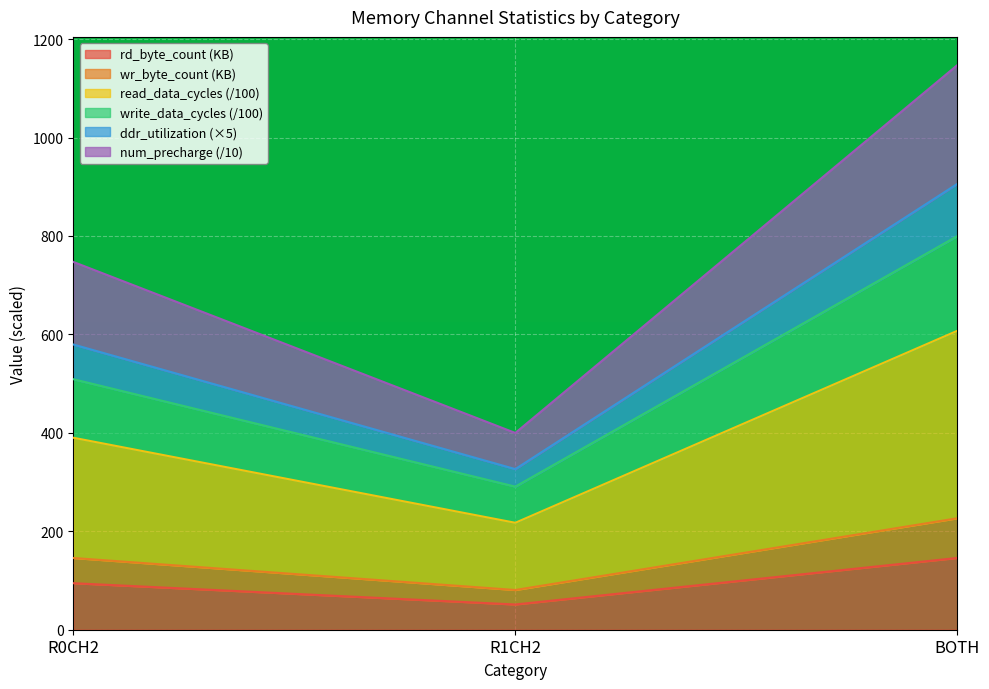

Reading left to right, what are the values for rd_byte_count (KB)?

94.5	51.3	145.8